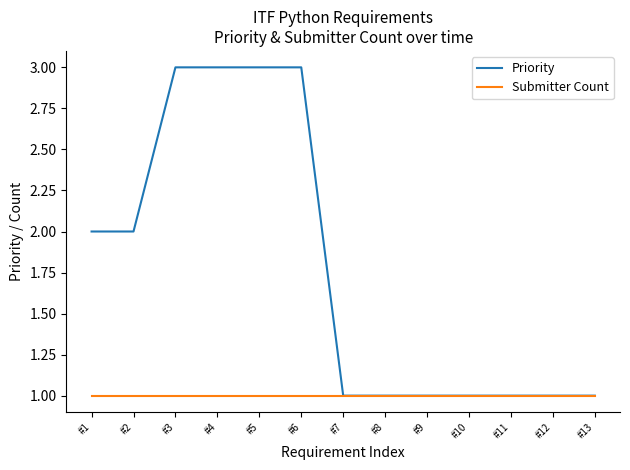

Between #4 and #13, which series saw the biggest shift?

Priority